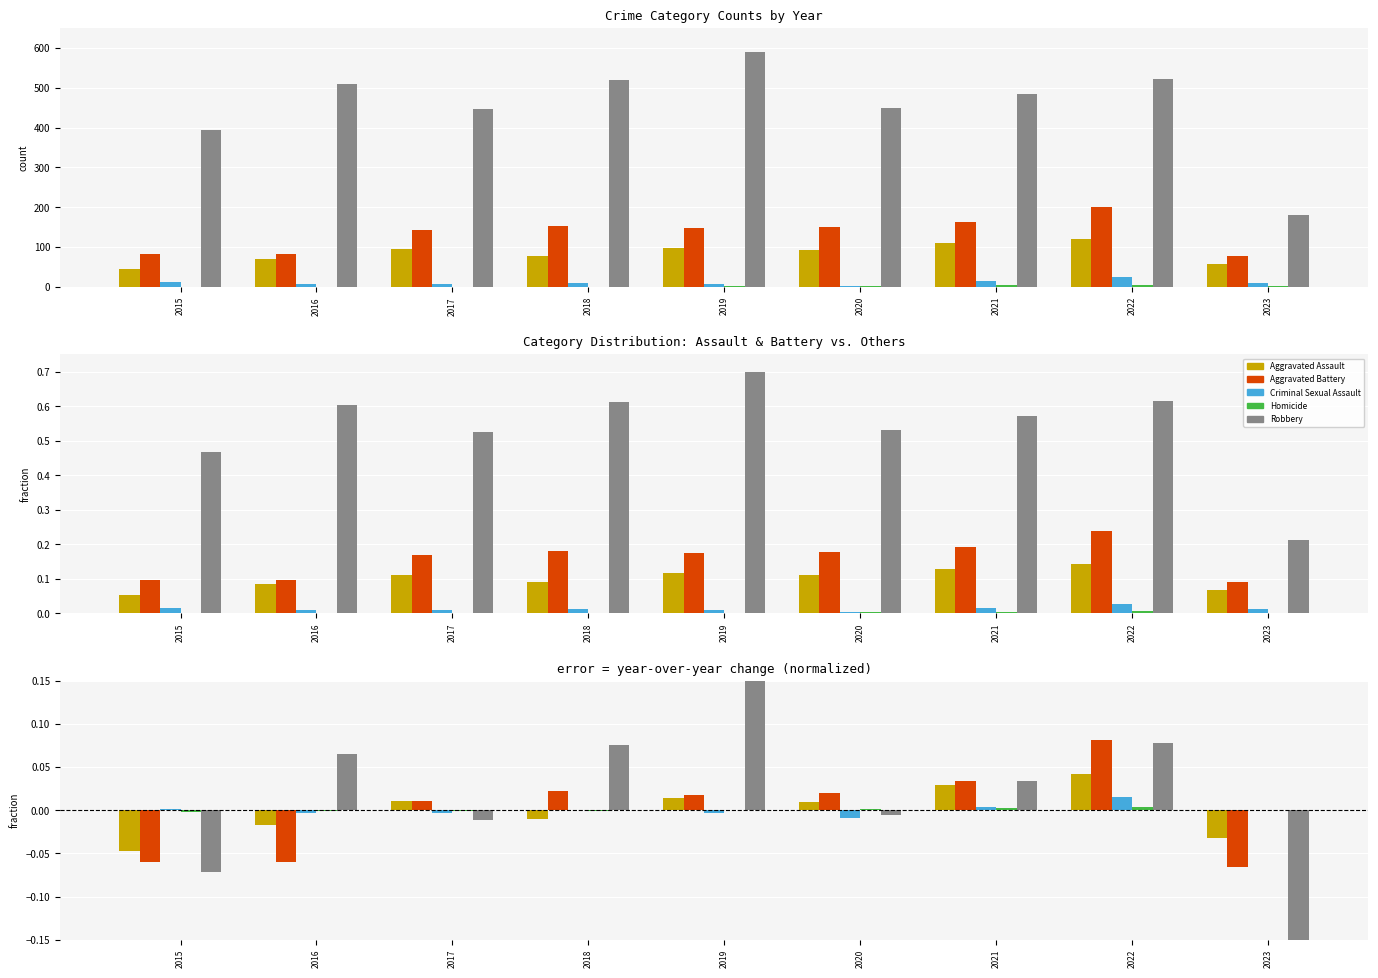

How many positive values does the Aggravated Assault series have?

5